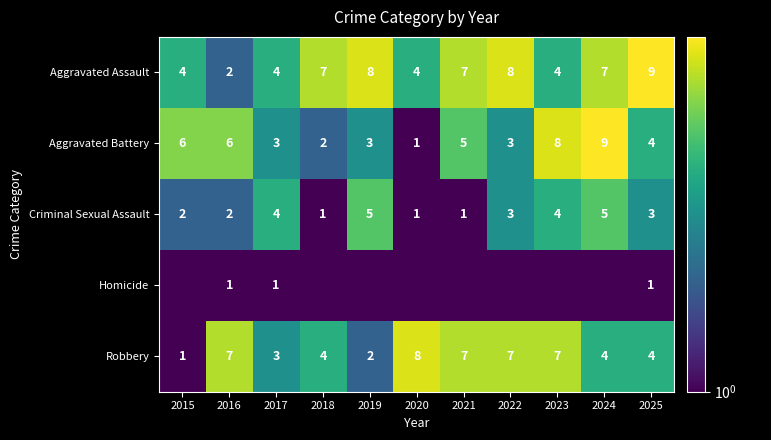

How many distinct data groups are displayed?

5